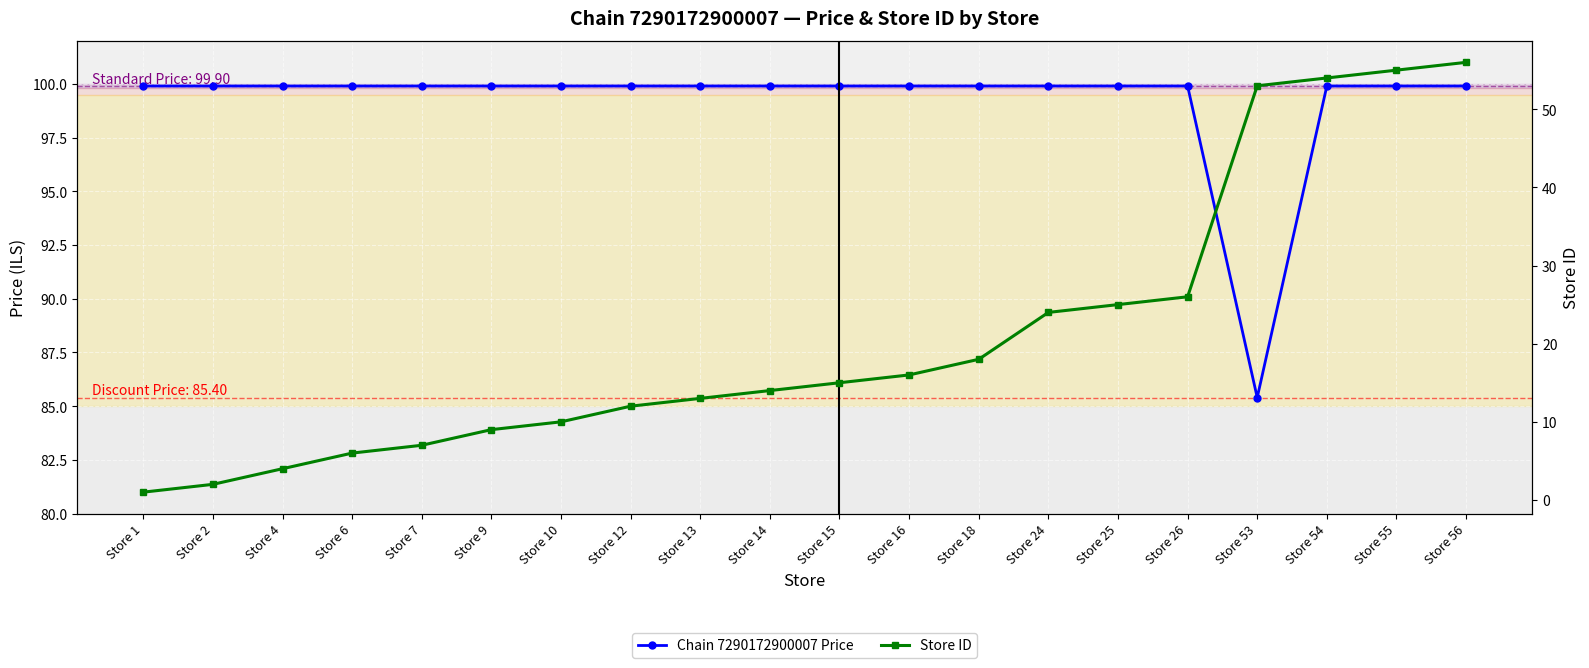

The Chain 7290172900007 Price series shows 99.9 at Store 26. True or false?

True